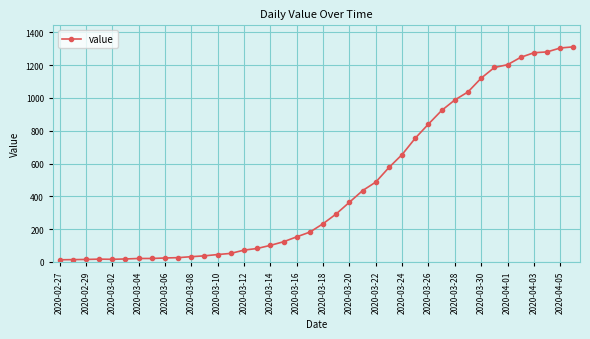

What is the maximum value shown in the chart?

1312